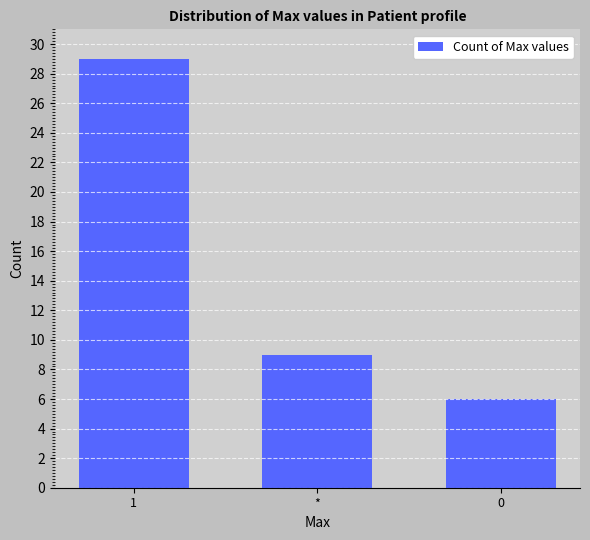

Reading right to left, what are all the values shown in this chart?

0=6	*=9	1=29